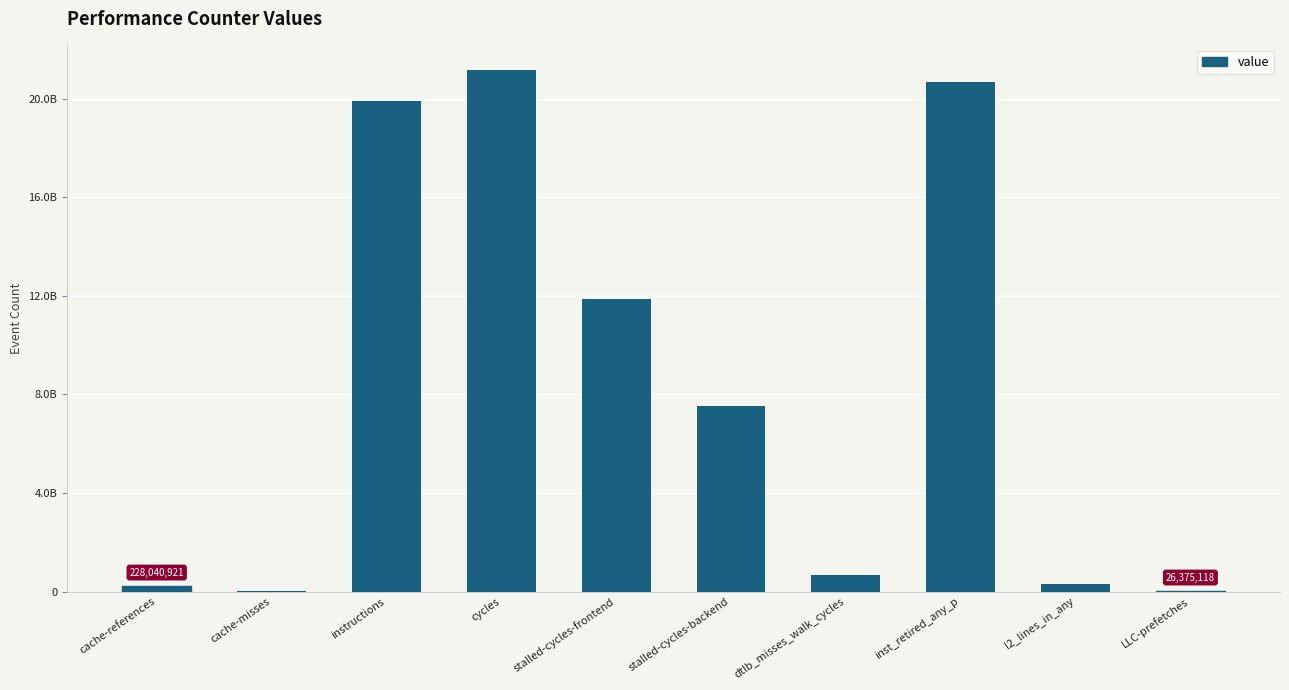

Reading left to right, extract all data points from this chart.

228040921	35088355	19922103874	21142363814	11859306702	7508789201	688523077	20682402896	294657841	26375118